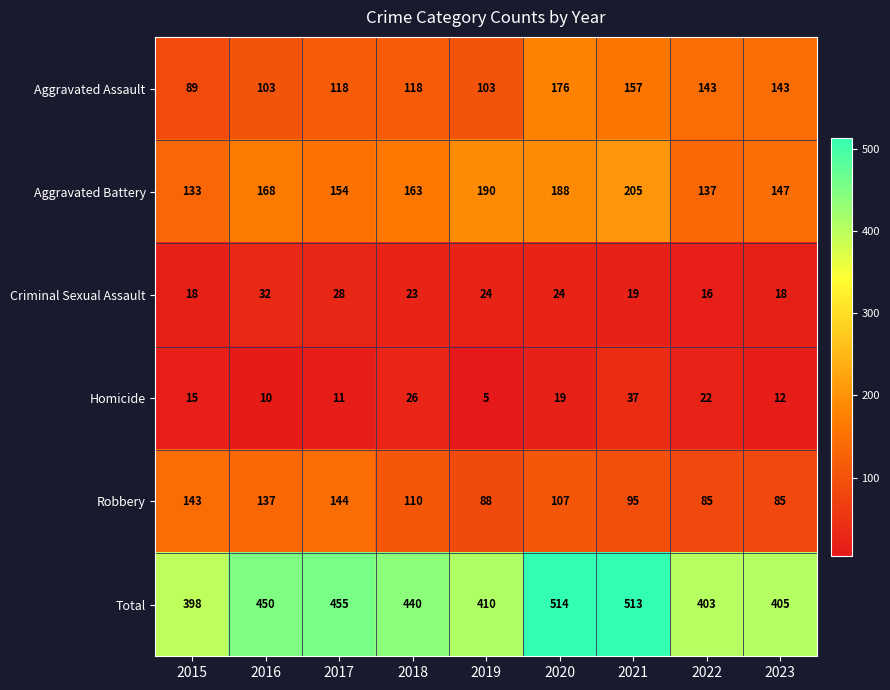

Is it true that Homicide equals 9 at 2019?

False